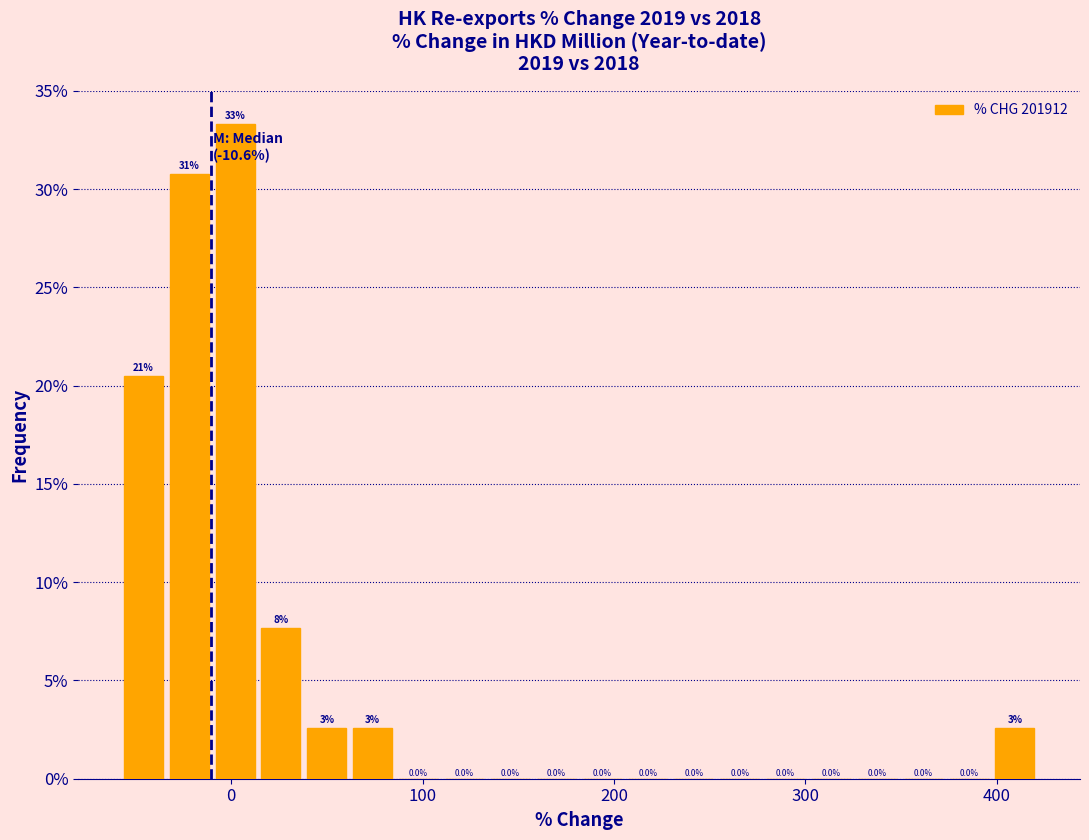

Read against the x-axis, roughly where is the centre of the tallest bar?

0